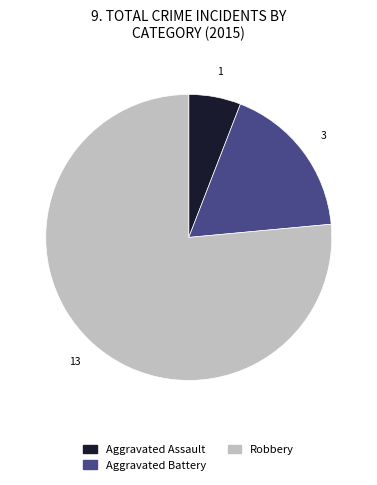

Approximately how many times larger is the value at Aggravated Battery compared to Aggravated Assault?

3.0